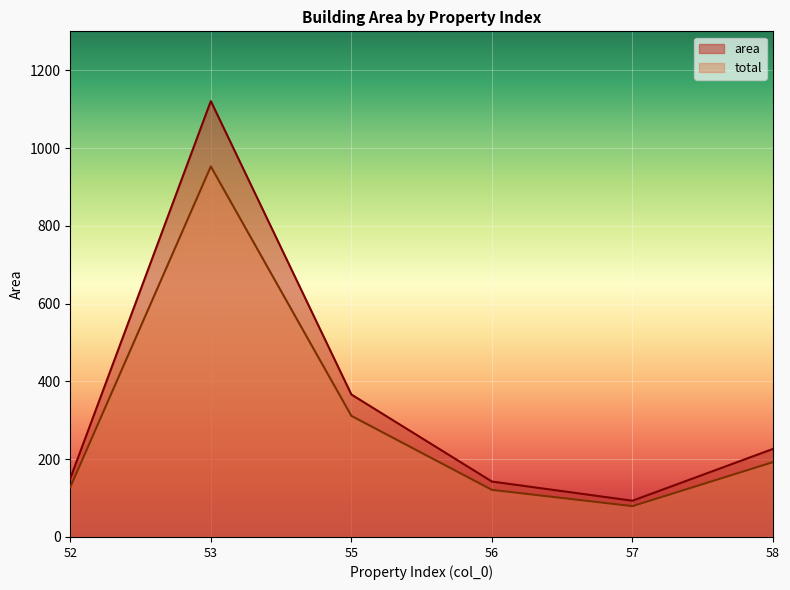

The area series shows 527.4 at 55. True or false?

False